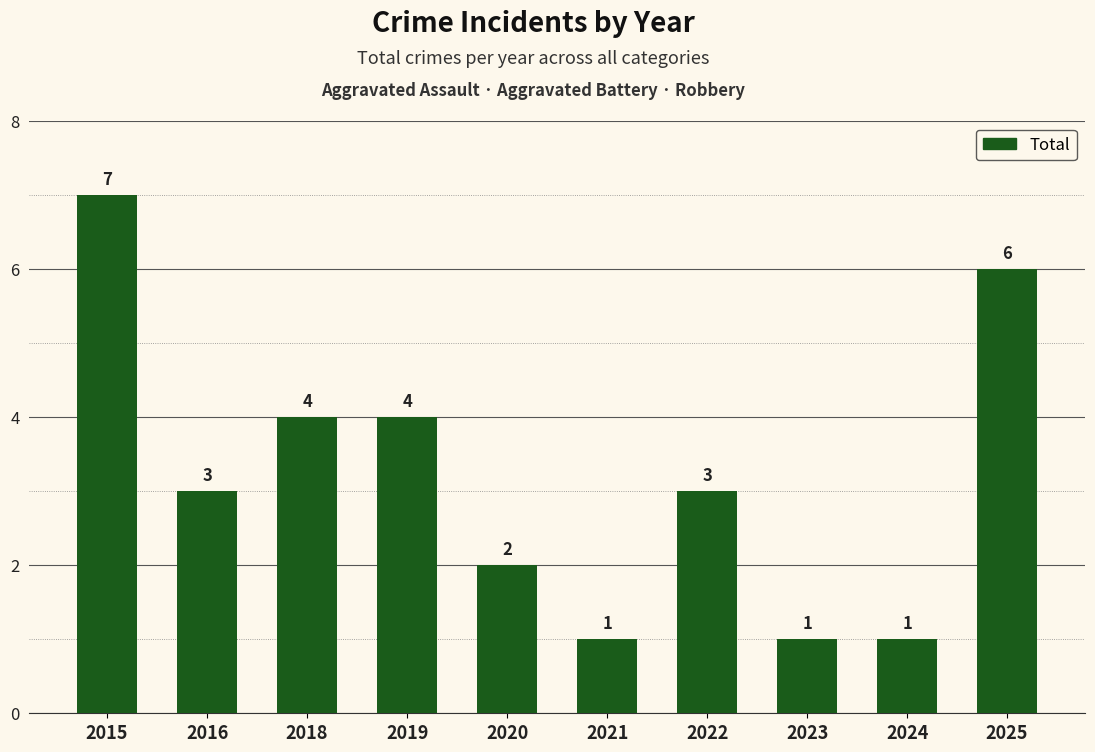

Reading left to right, transcribe all the data shown in this chart.

7	3	4	4	2	1	3	1	1	6